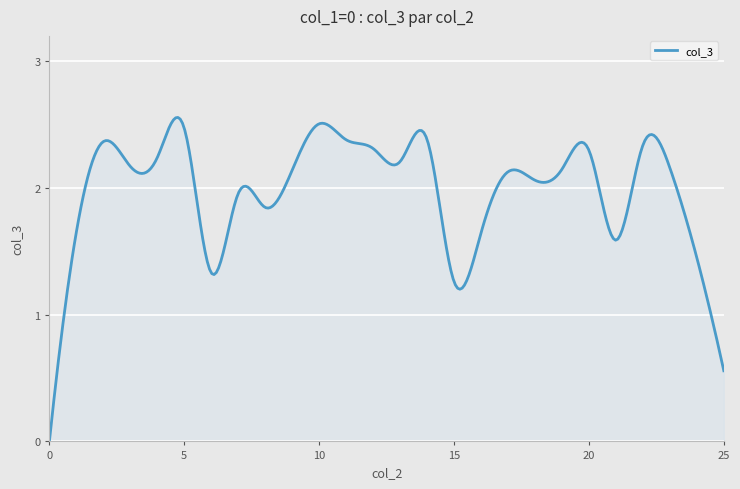

How many lines are shown in the chart?

1